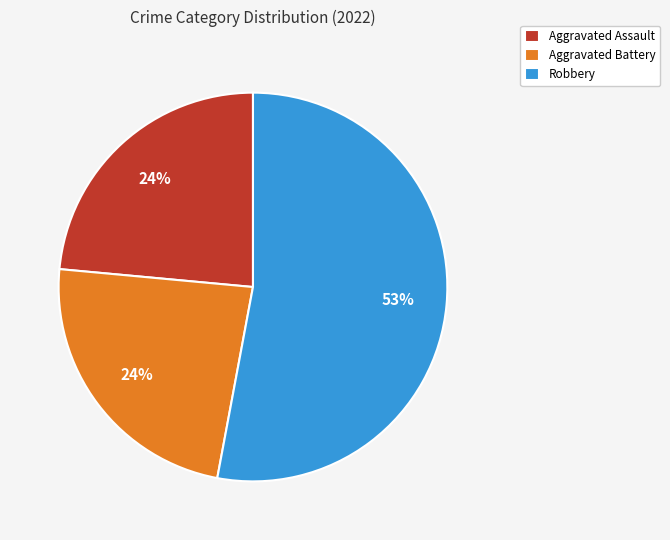

Combined, do Aggravated Assault and Robbery account for over 50%?

Yes